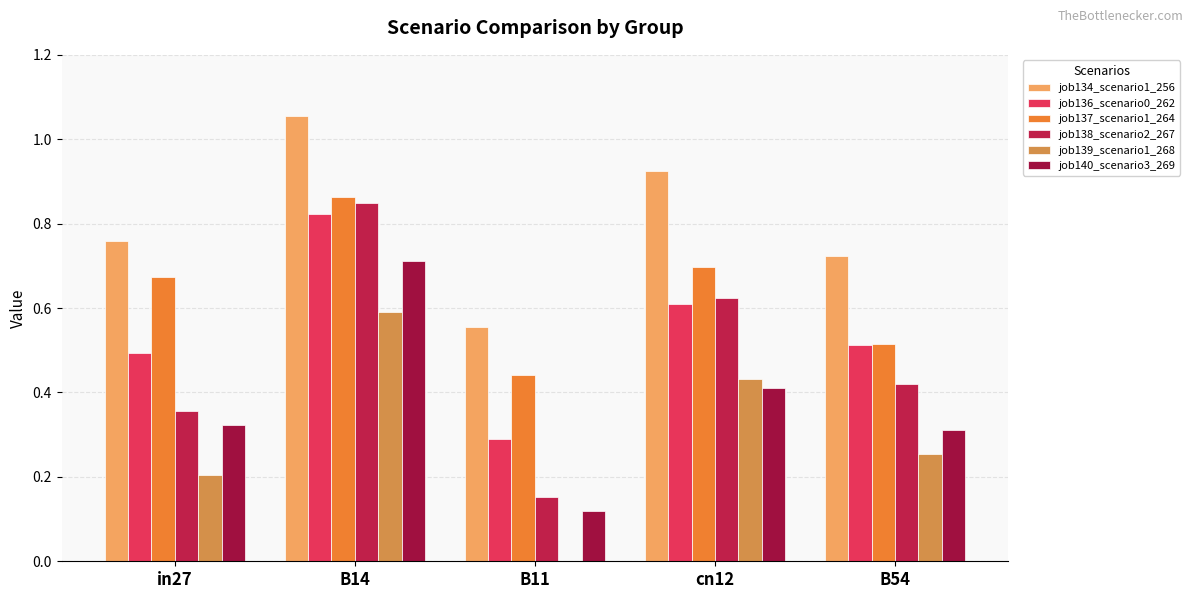

What is the difference between the maximum and second lowest values in the job138_scenario2_267 series?

0.5